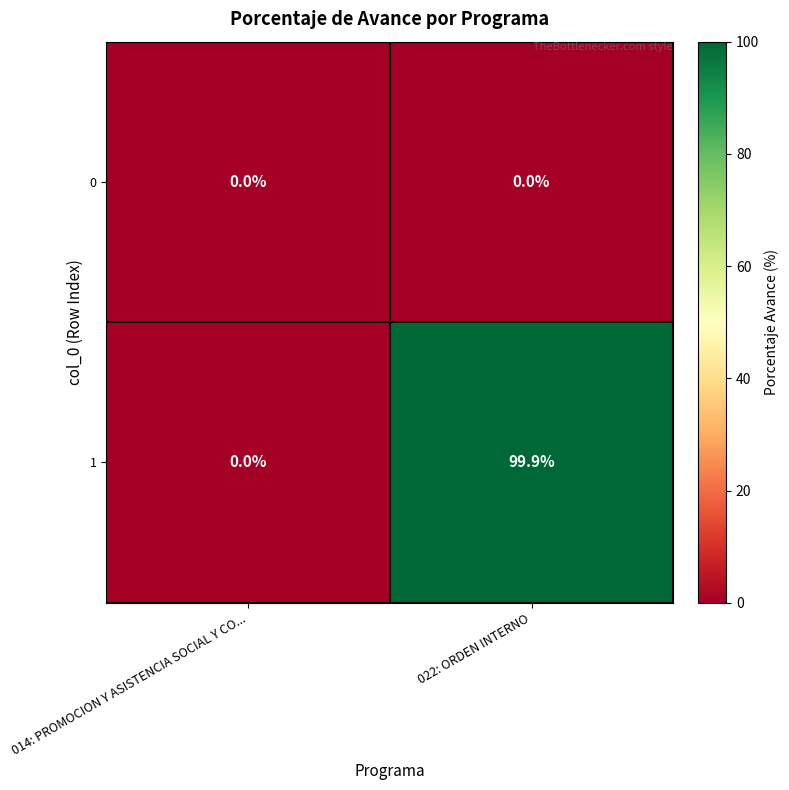

Which series has the largest total across all categories?

1